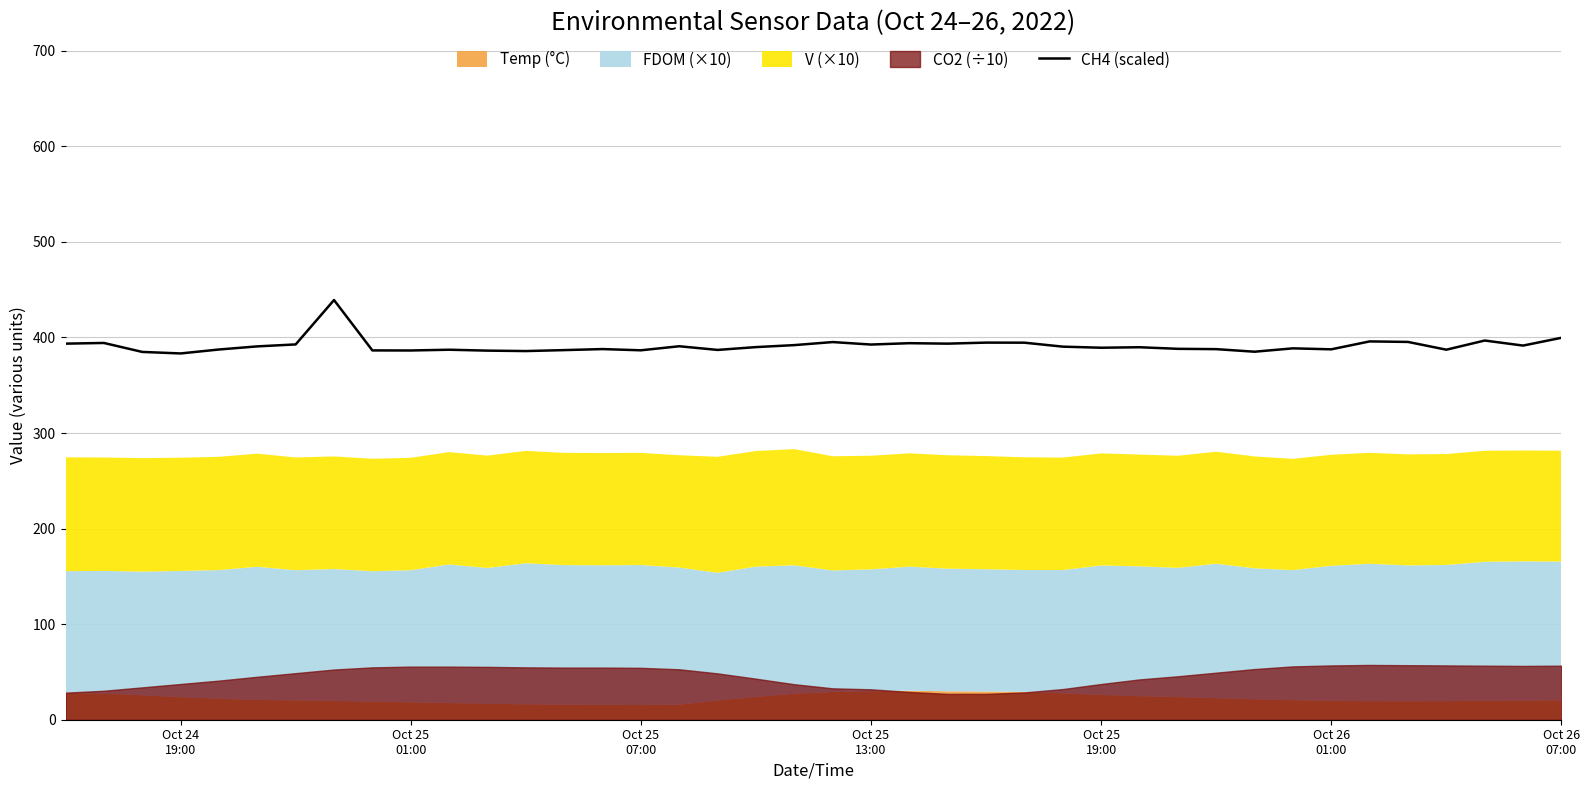

The value at 30 is 176.3. True or false?

False